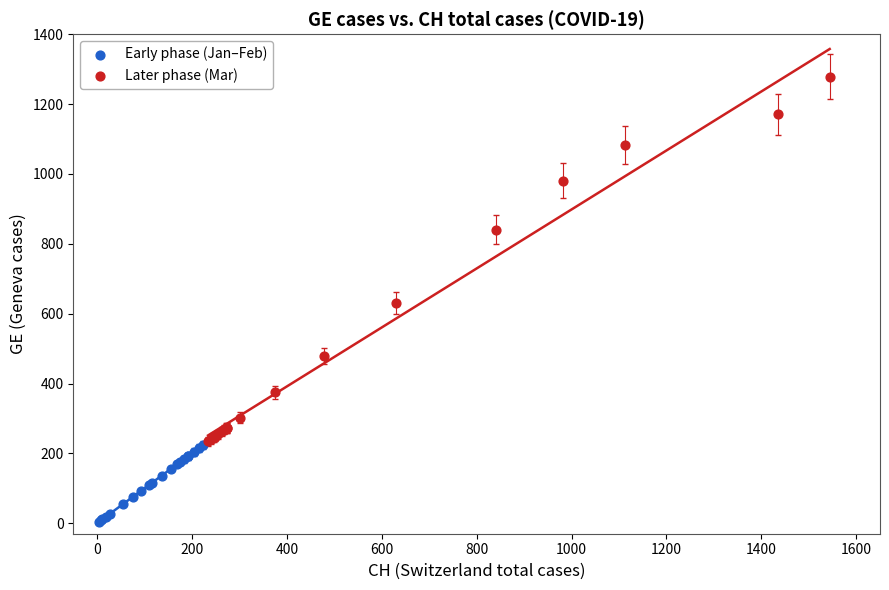

Which series contains the highest Y value?

Later phase (Mar)